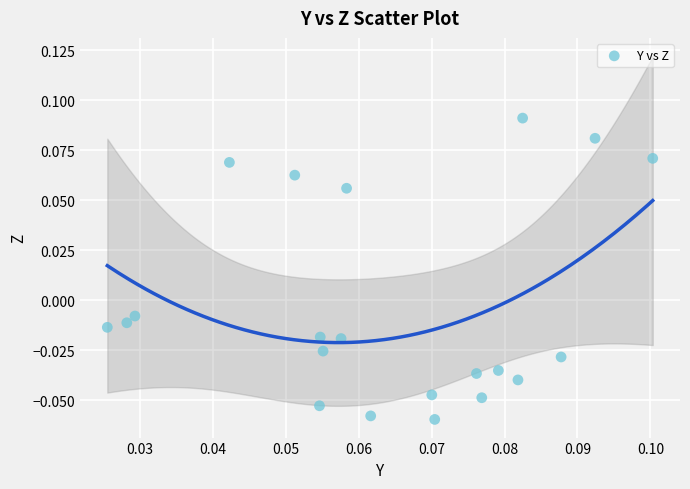

How many points are shown in the scatter plot?

21